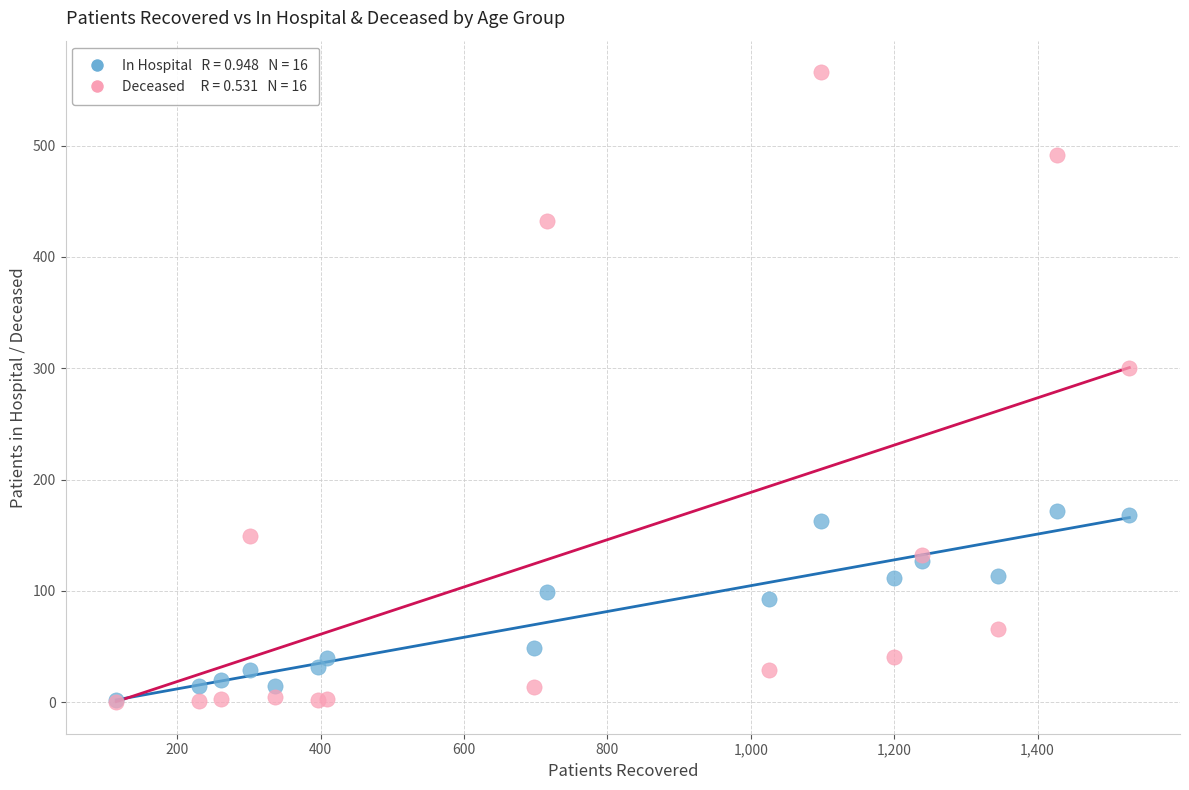

Across all series, what Y value is closest to 283?

300